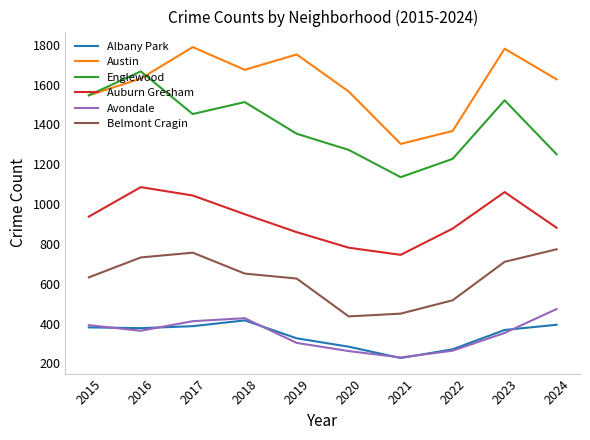

What is the difference between the highest and lowest values at 2019?

1448